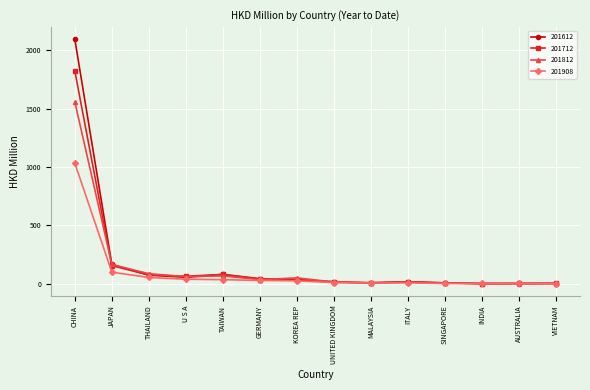

What is the label of the 11th point from the right?

U S A